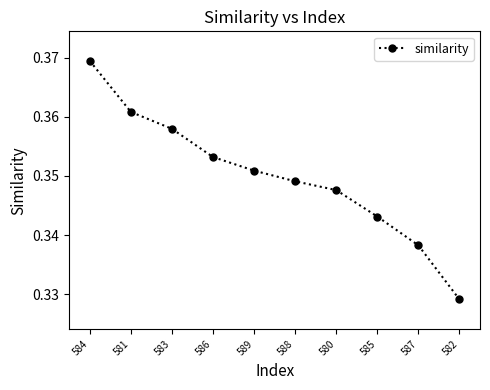

The chart shows a value of 0.6 at 588. True or false?

False